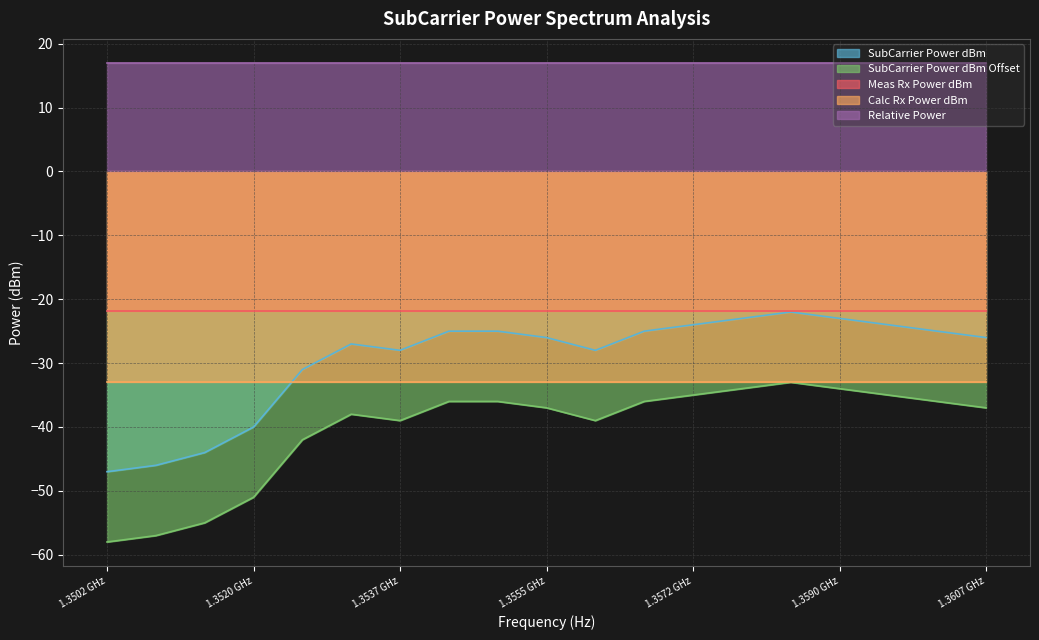

List the series in order of their peak value, highest first.

Relative Power, Meas Rx Power dBm, SubCarrier Power dBm, SubCarrier Power dBm Offset, Calc Rx Power dBm